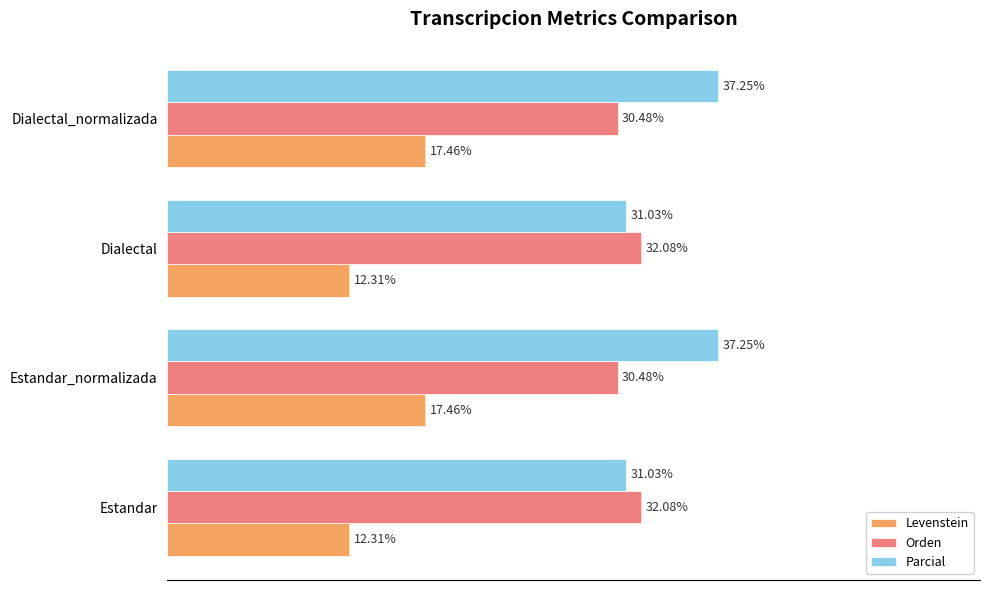

Which series has the widest spread of values?

Parcial